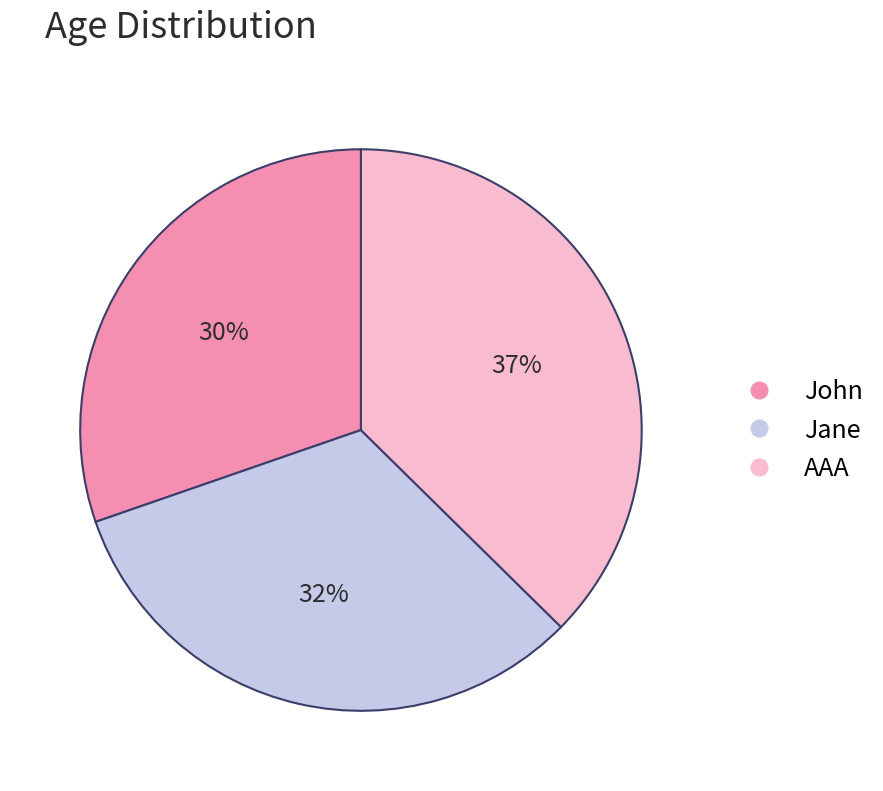

Approximately how many times larger is the value at Jane compared to John?

1.1